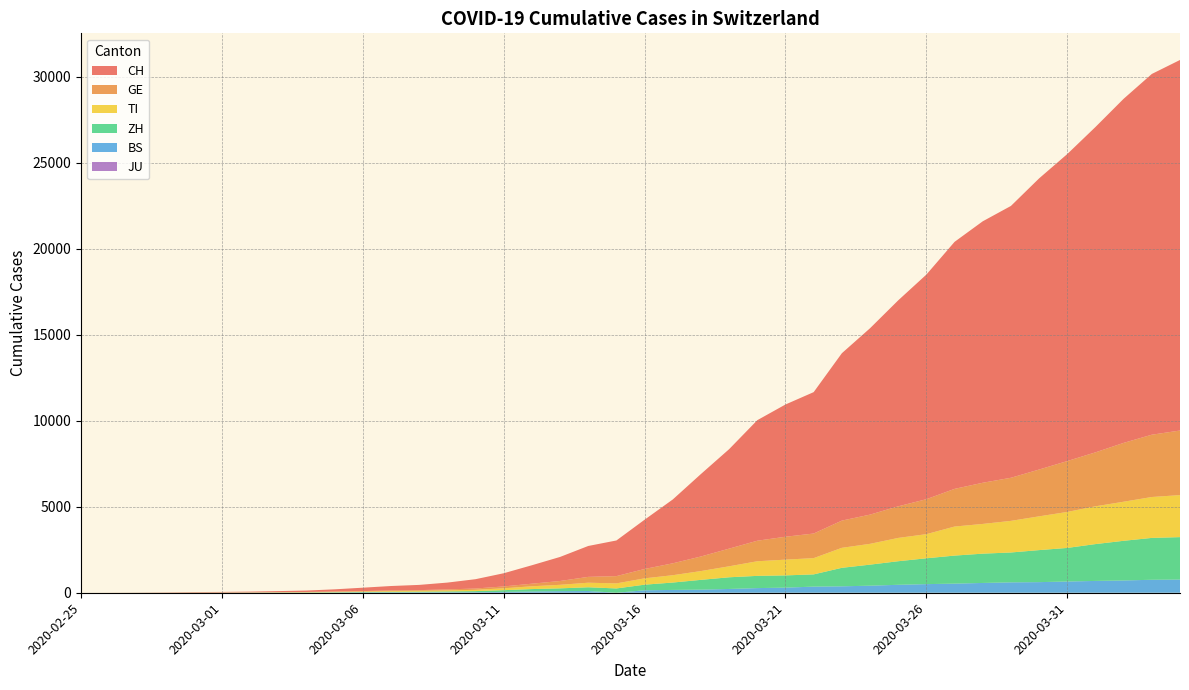

Reading right to left, what are all the values shown in this chart?

CH: 21535	20965	19997	18908	17842	16920	15798	15195	14356	13054	11970	10831	9727	8217	7686	7005	5781	4793	3710	2864	2072	1795	1398	1072	766	542	396	303	257	197	125	83	59	40	29	23	13	6	2	0
TI: 2442	2377	2271	2195	2091	1962	1837	1727	1688	1401	1354	1209	1162	945	916	849	638	511	426	368	293	265	206	163	108	75	61	49	41	28	25	13	8	4	2	2	1	1	1	0
GE: 3753	3621	3420	3137	2958	2721	2505	2393	2190	2033	1837	1699	1582	1430	1331	1194	1027	848	692	544	423	340	222	150	109	76	56	40	38	25	17	14	13	10	9	8	4	1	1	0
ZH: 2466	2433	2305	2141	1952	1861	1735	1703	1629	1502	1370	1223	1075	711	711	711	679	568	429	326	250	218	163	140	101	62	49	40	34	29	23	15	13	10	7	6	2	2	0	0
BS: 767	754	714	687	653	617	605	569	530	501	462	410	374	356	297	270	220	181	164	143	0	100	92	73	49	33	28	24	21	15	8	3	3	1	1	1	1	1	0	0
JU: 0	0	0	0	0	0	0	0	0	0	0	0	0	0	0	0	0	0	0	0	0	0	0	0	0	0	0	0	0	0	0	0	0	0	0	0	0	0	0	0